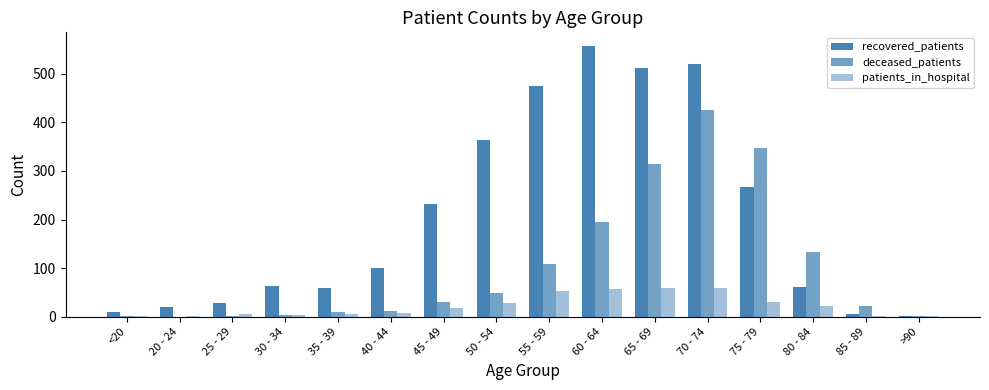

Does the chart contain stacked bars?

No